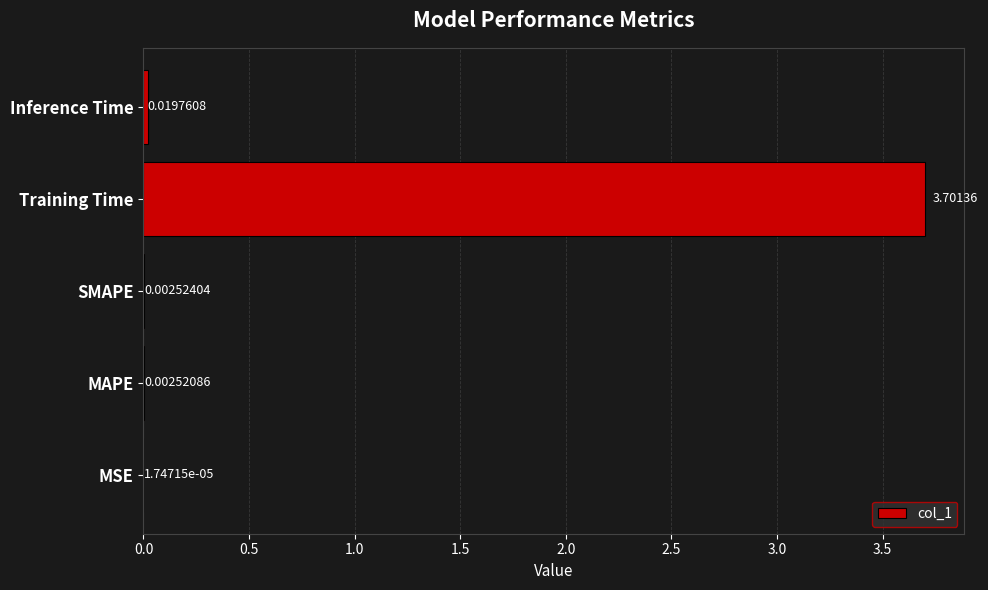

How many data points does each series have?

5